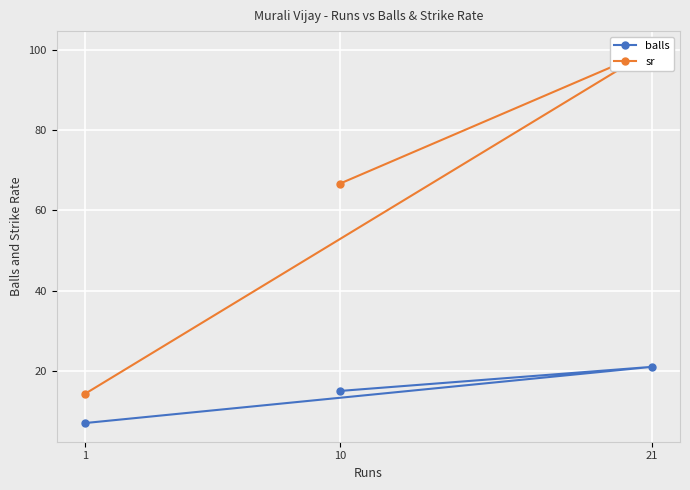

How many lines are shown in the chart?

2